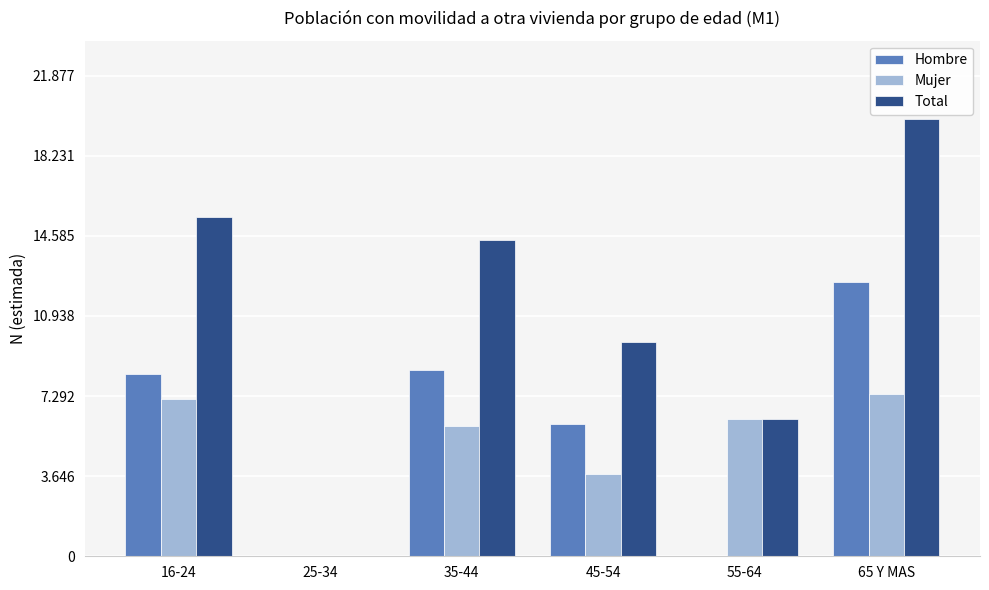

What are all the series names shown in the legend?

Hombre, Mujer, Total